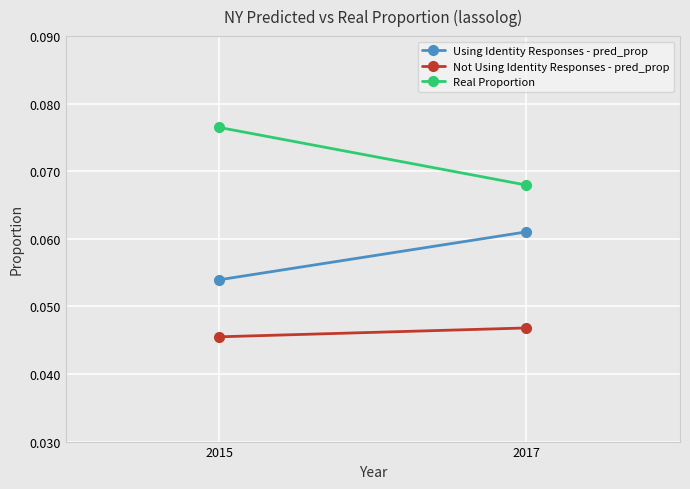

Which series has the largest range (max minus min)?

Real Proportion